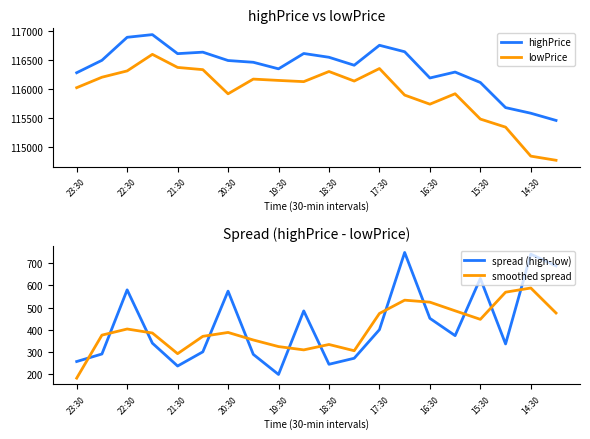

True or false: lowPrice and highPrice cross at least once.

False